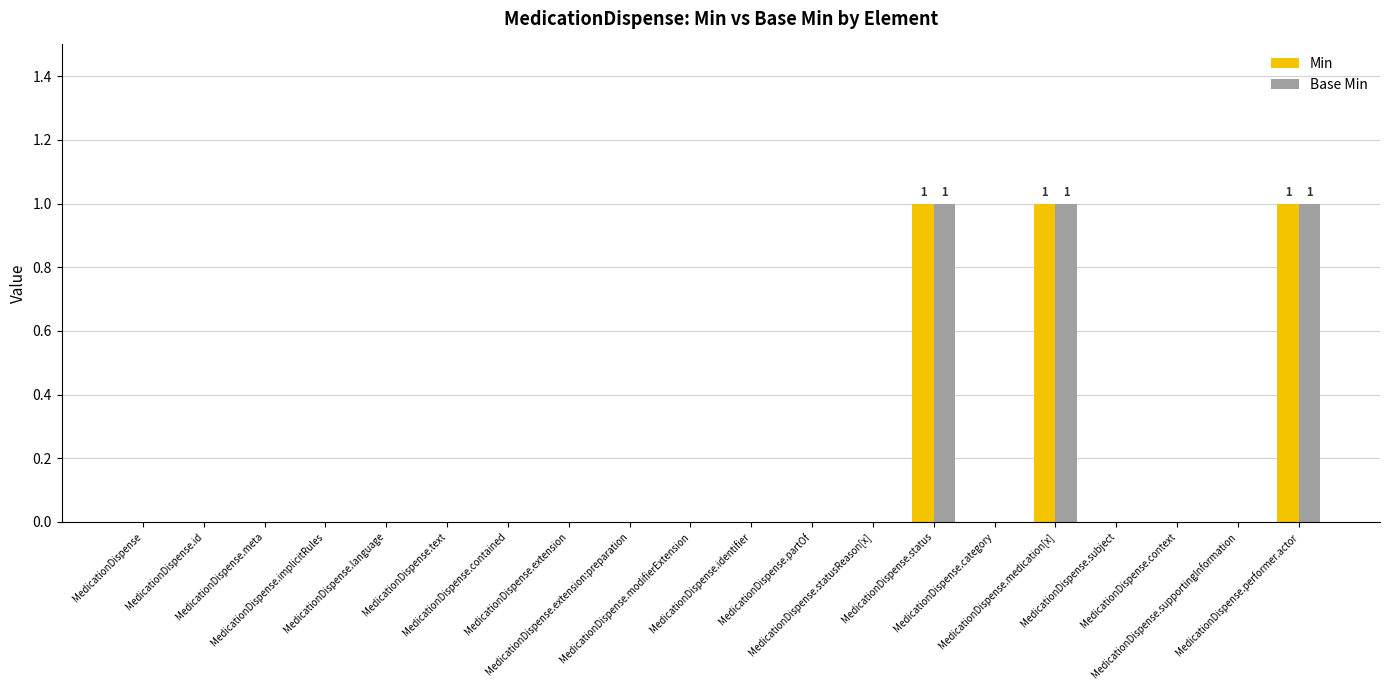

True or false: Min has a value of 0 at MedicationDispense.contained.

True